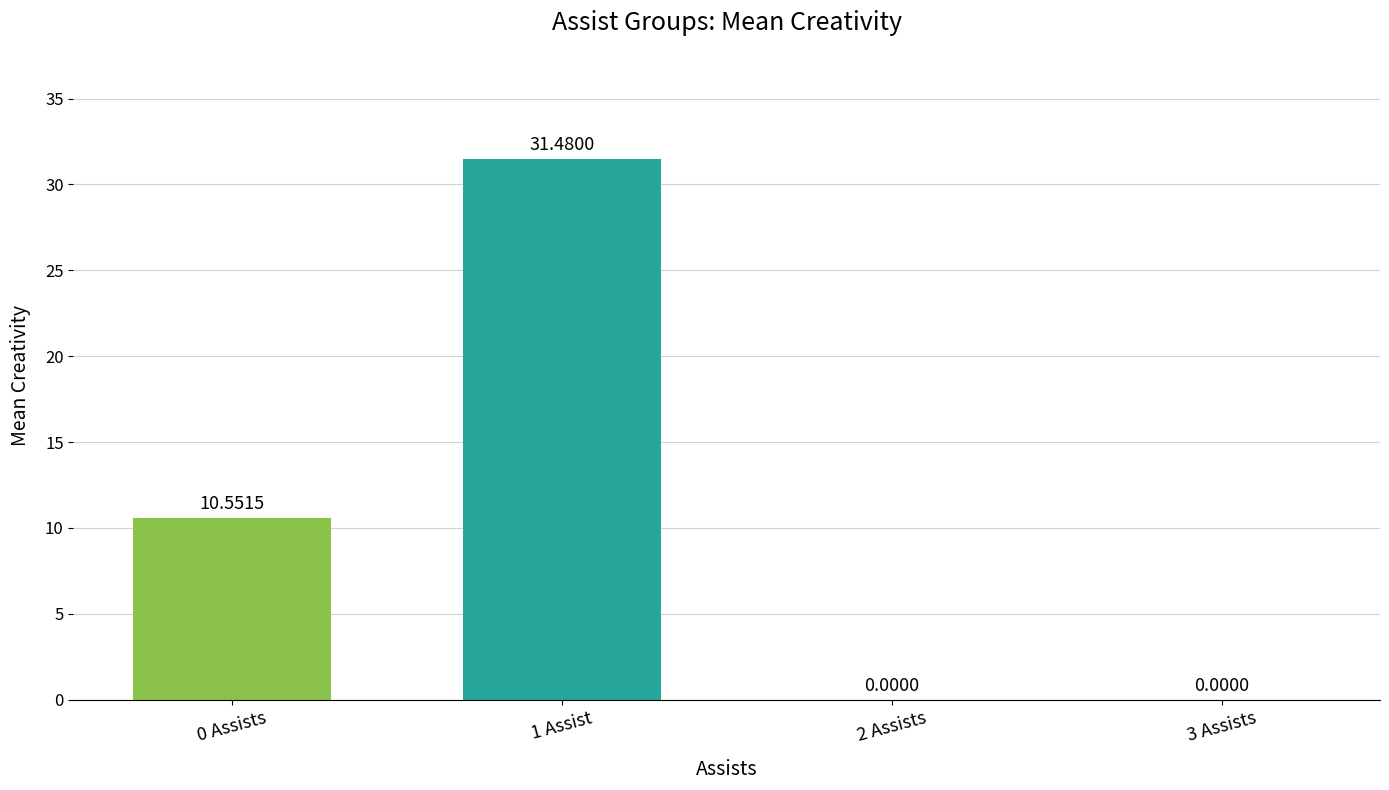

Count the number of categories in the chart.

4